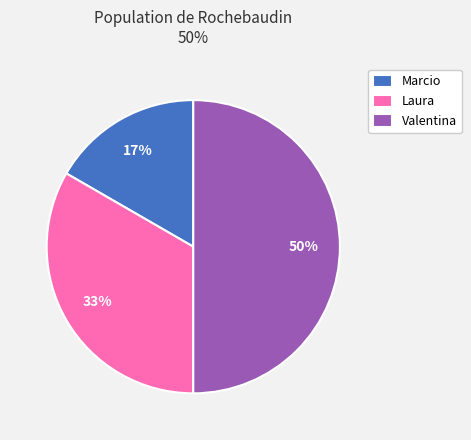

Is Marcio the majority of the pie?

No